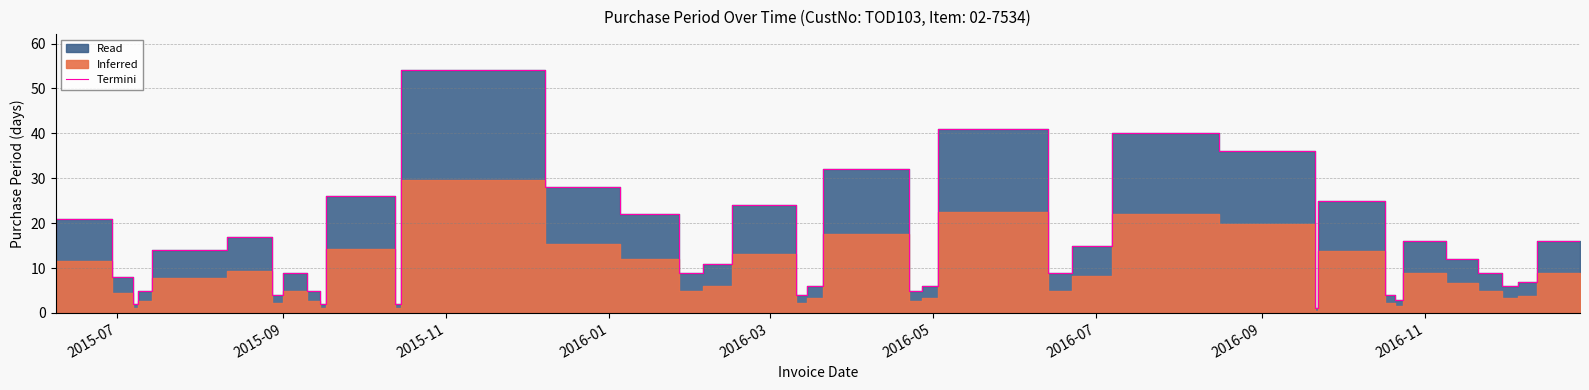

What is the sum of all values?

588